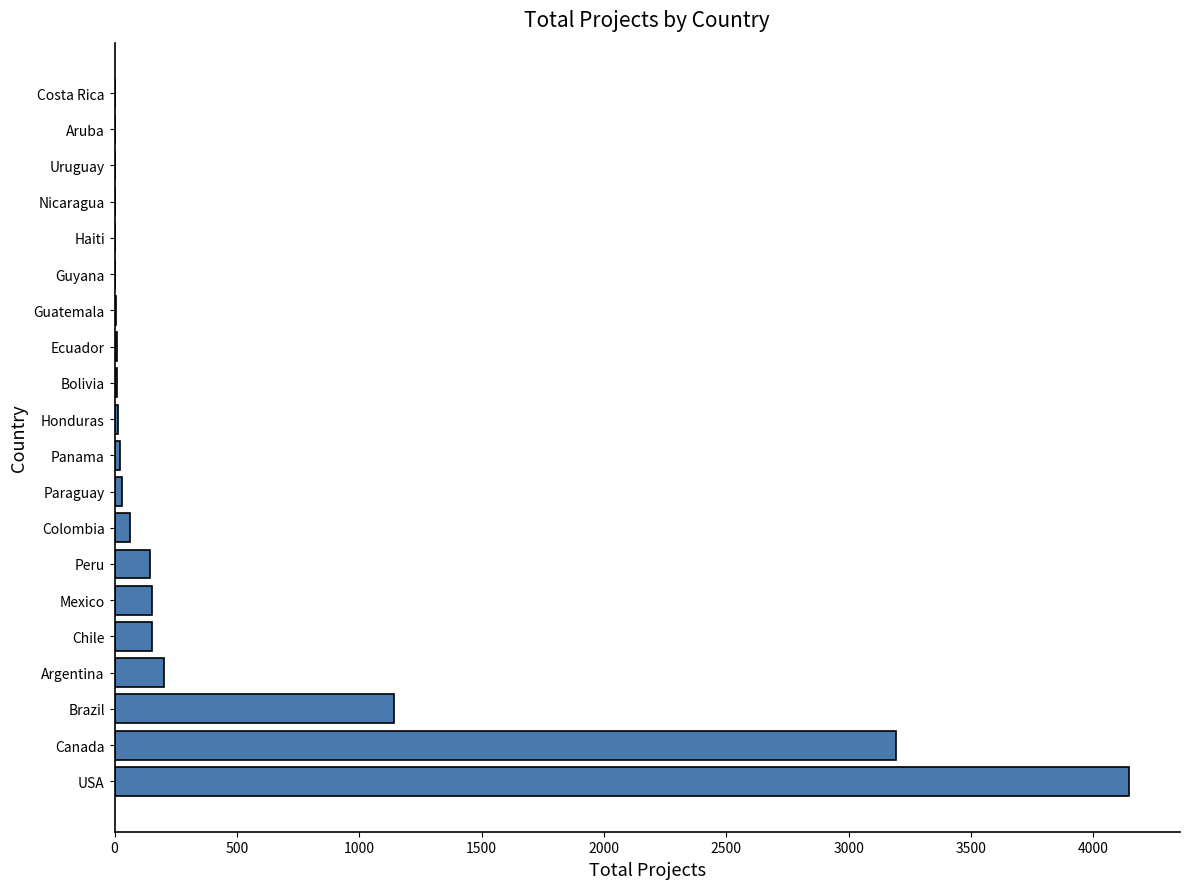

Which has a higher value, USA or Ecuador?

USA